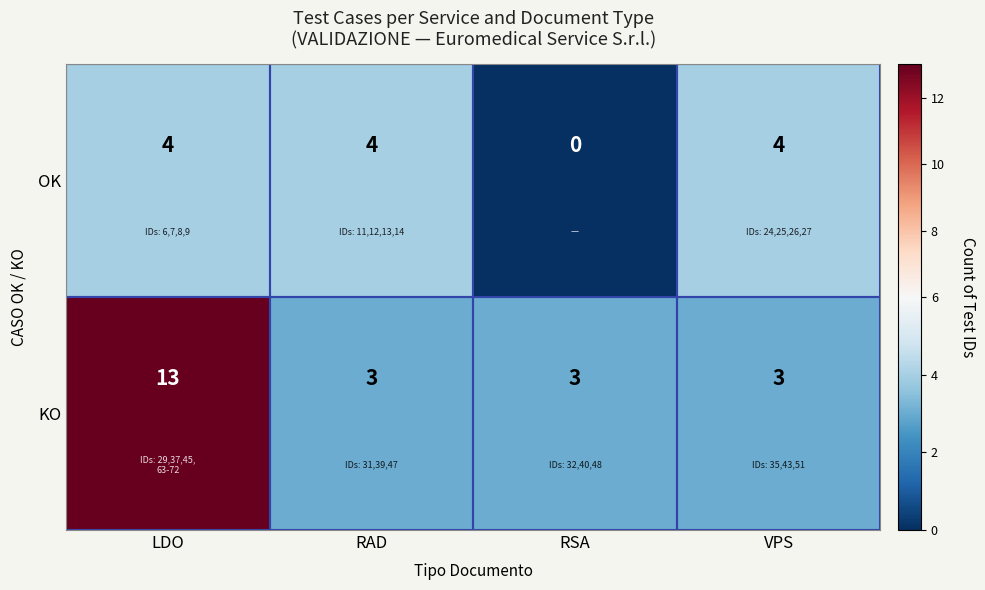

What is the sum of the KO values at RAD and RSA?

6